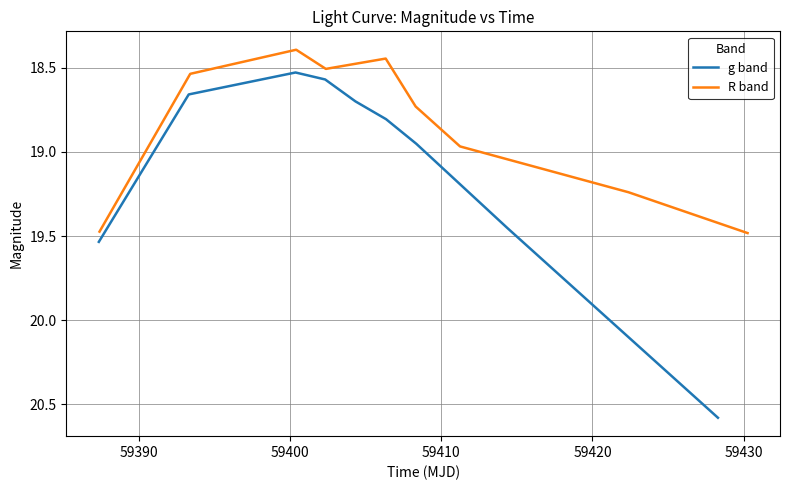

What are all the series names shown in the legend?

g band, R band